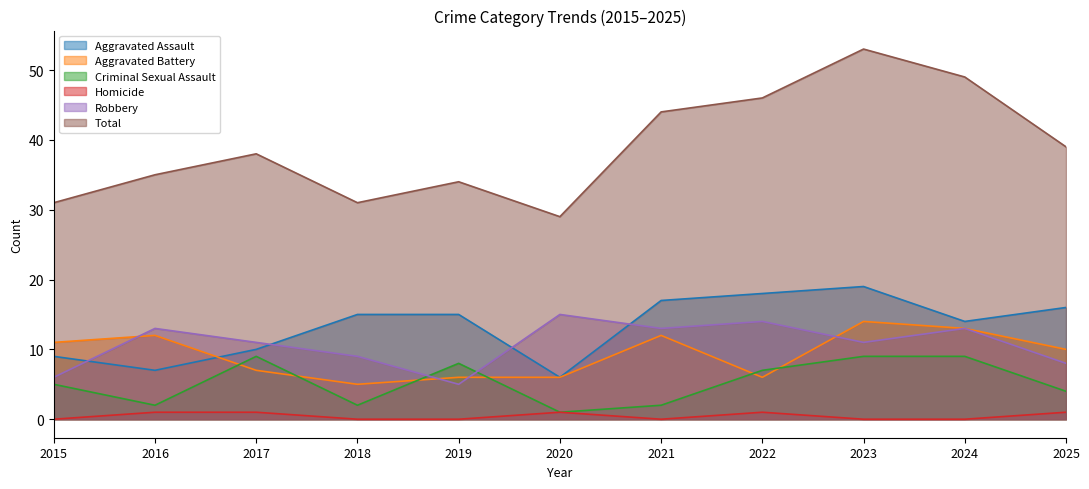

How many positive values does the Homicide series have?

5